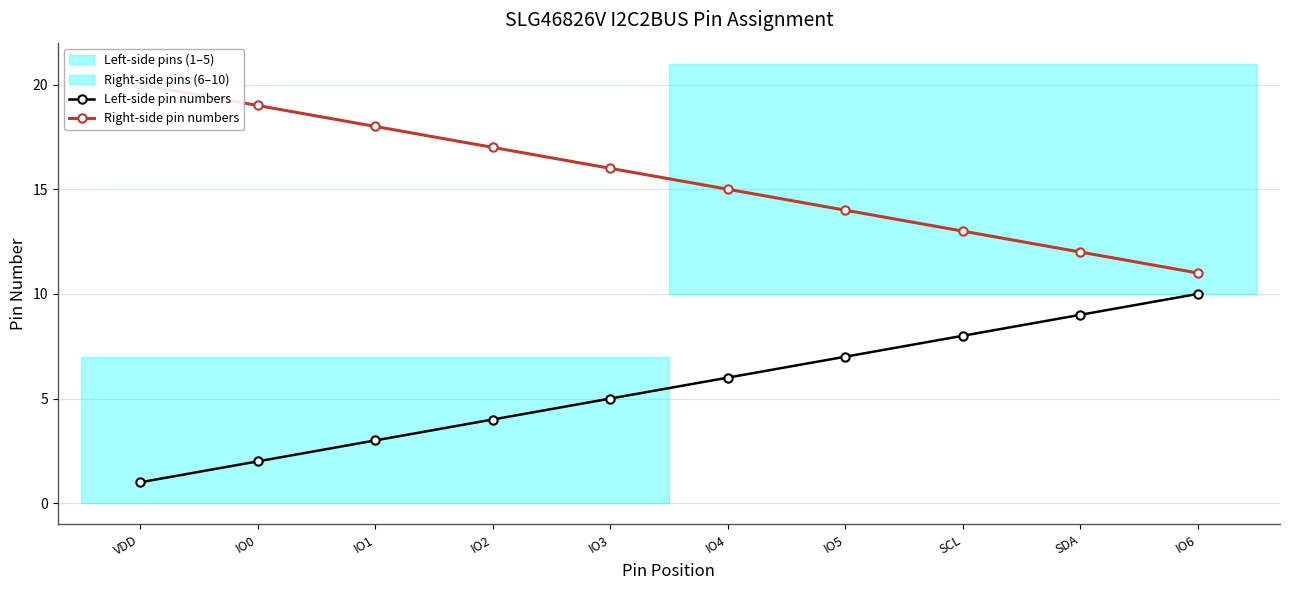

What is the maximum value shown in the chart?

20